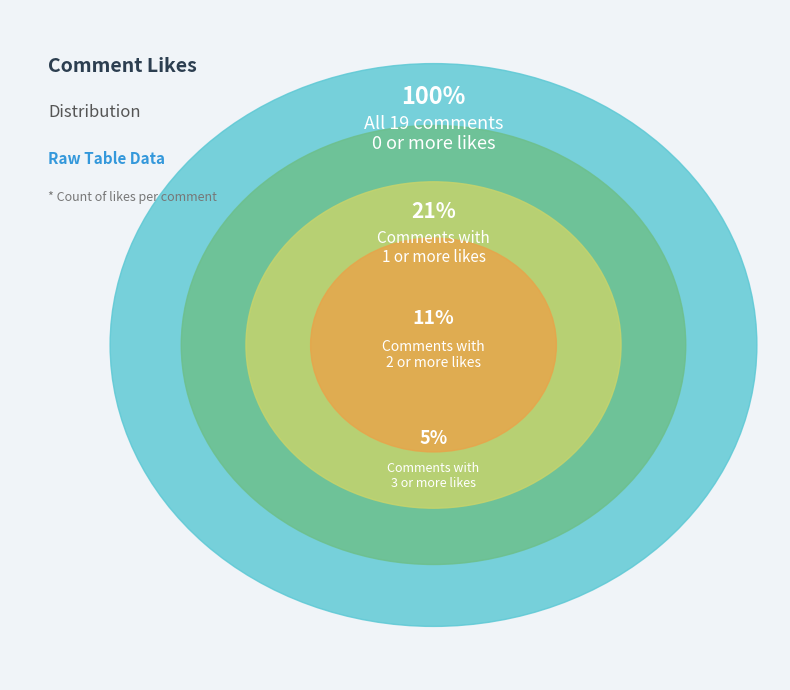

True or false: 8 accounts for 10% of the total.

False